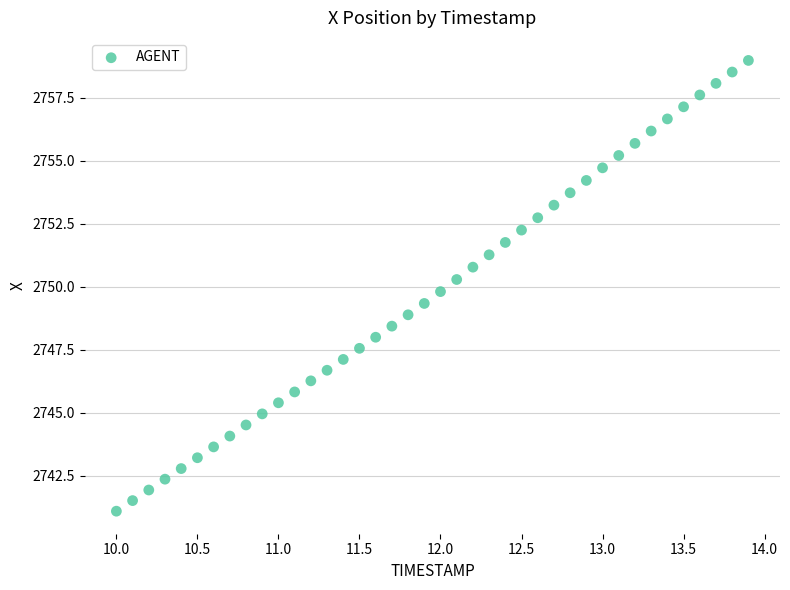

What is the range of X values (max minus min)?

3.9